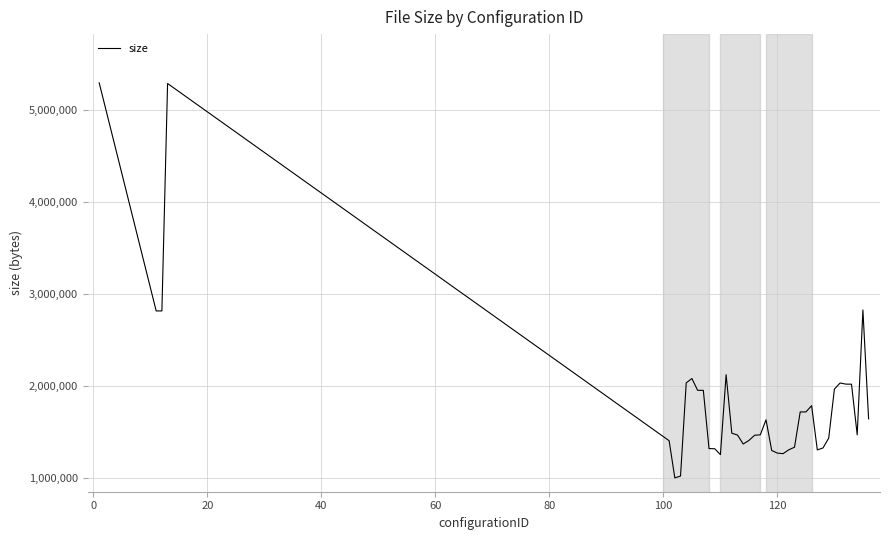

What is the greatest value displayed?

5297852